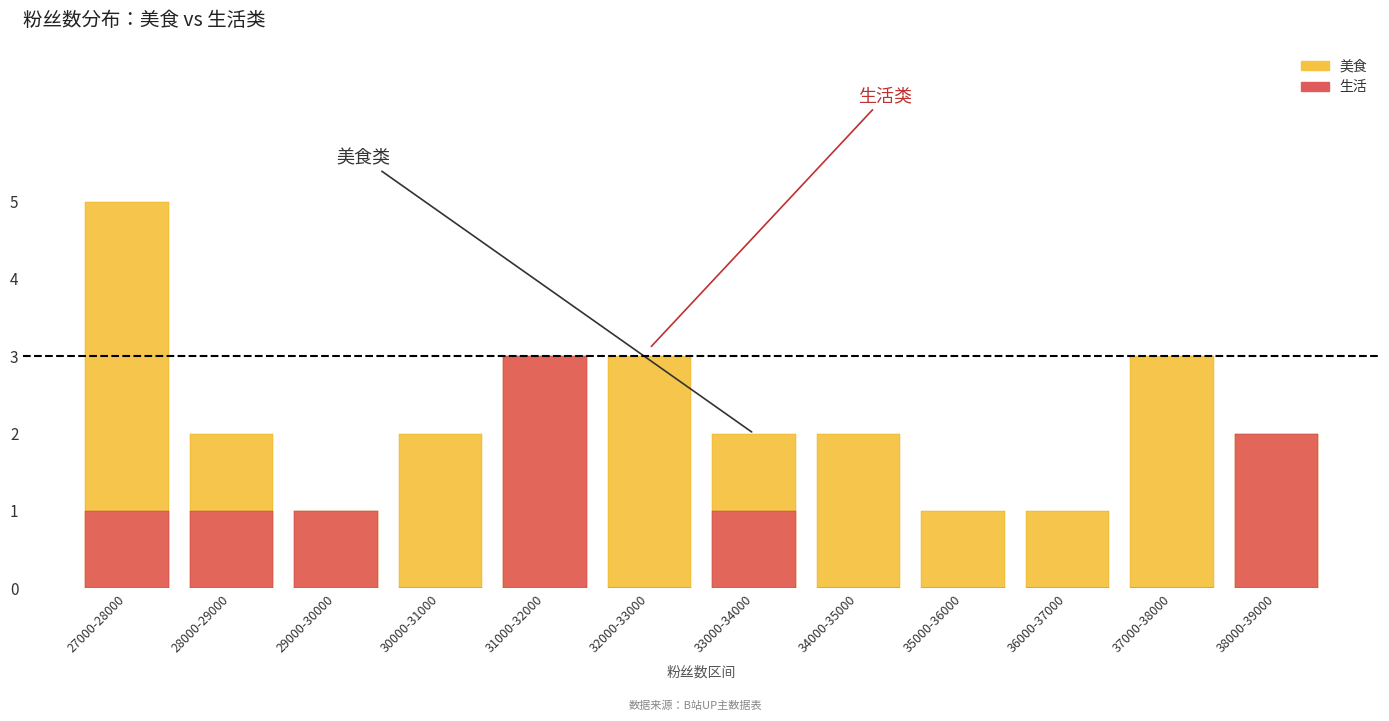

How many groups of bars are there?

12